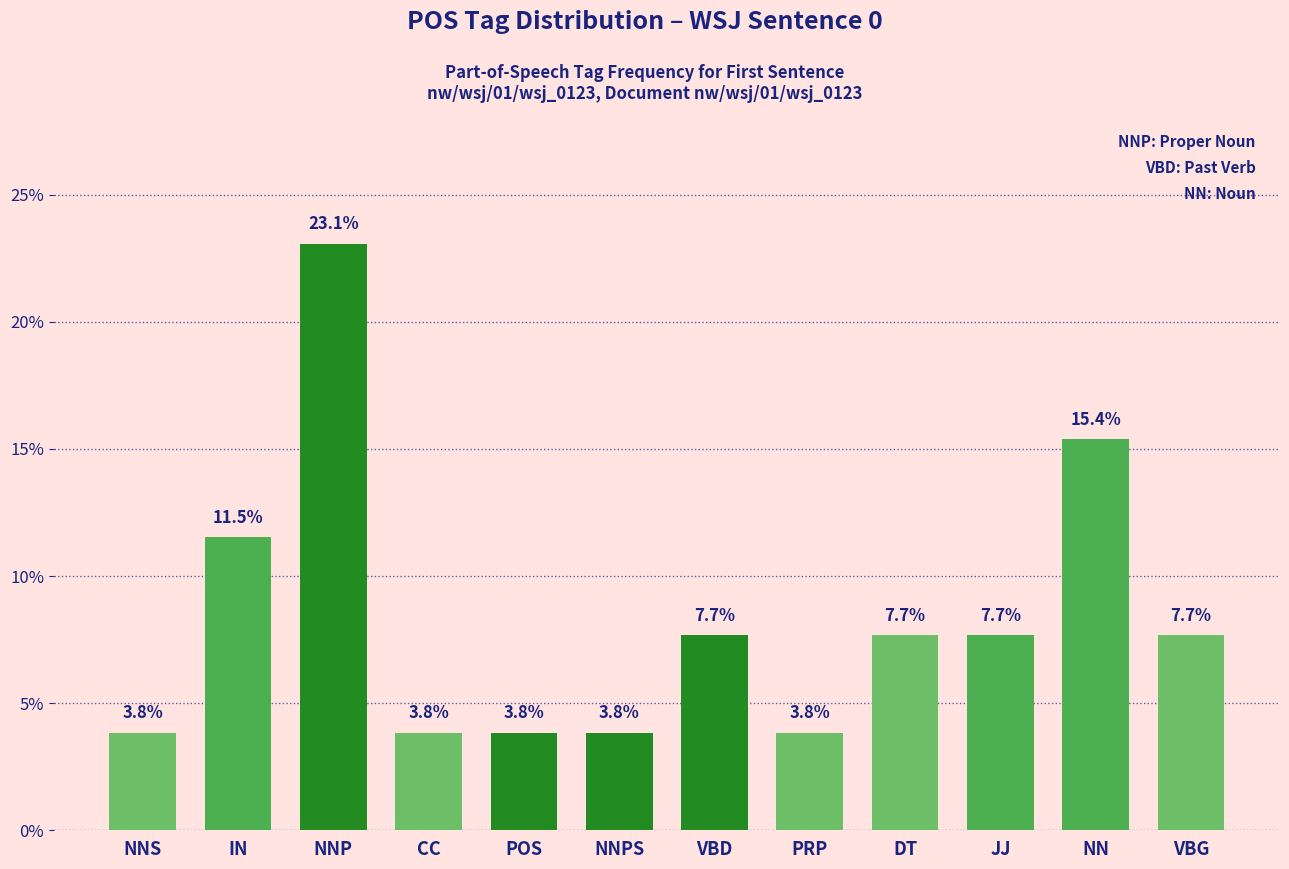

The chart shows a value of 23.1 at NNP. True or false?

True